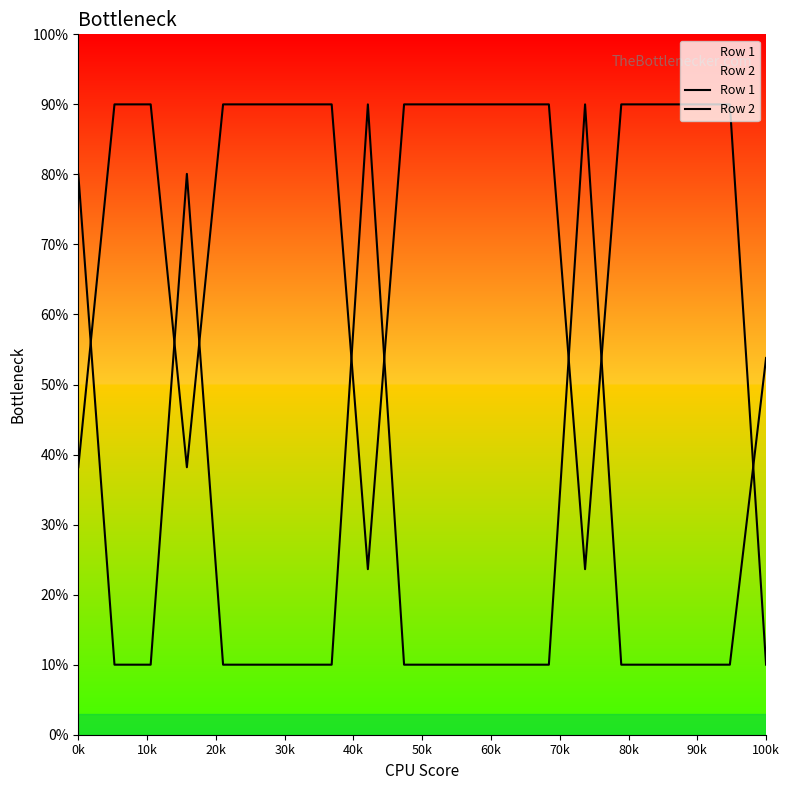

List the series in order of their peak value, highest first.

Row 1, Row 2